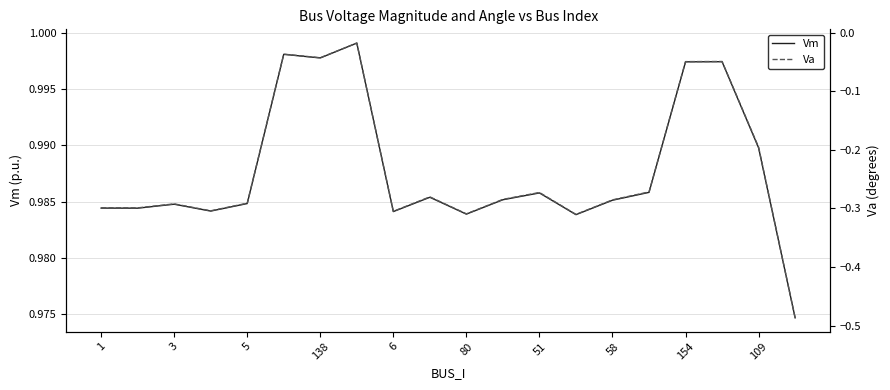

Reading left to right, what are all the values shown in this chart?

Vm: 1.0	1.0	1.0	1.0	1.0	1.0	1.0	1.0	1.0	1.0	1.0	1.0	1.0	1.0	1.0	1.0	1.0	1.0	1.0	1.0
Va: -0.3	-0.3	-0.3	-0.3	-0.3	-0.0	-0.0	-0.0	-0.3	-0.3	-0.3	-0.3	-0.3	-0.3	-0.3	-0.3	-0.0	-0.0	-0.2	-0.5